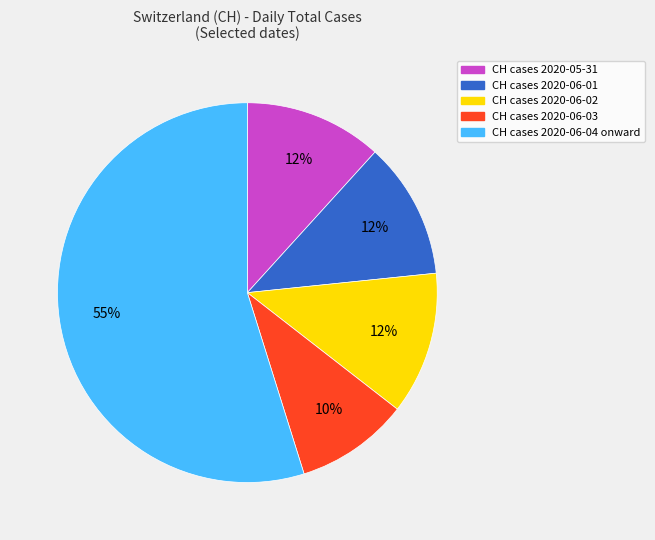

Does any single category account for the majority?

Yes